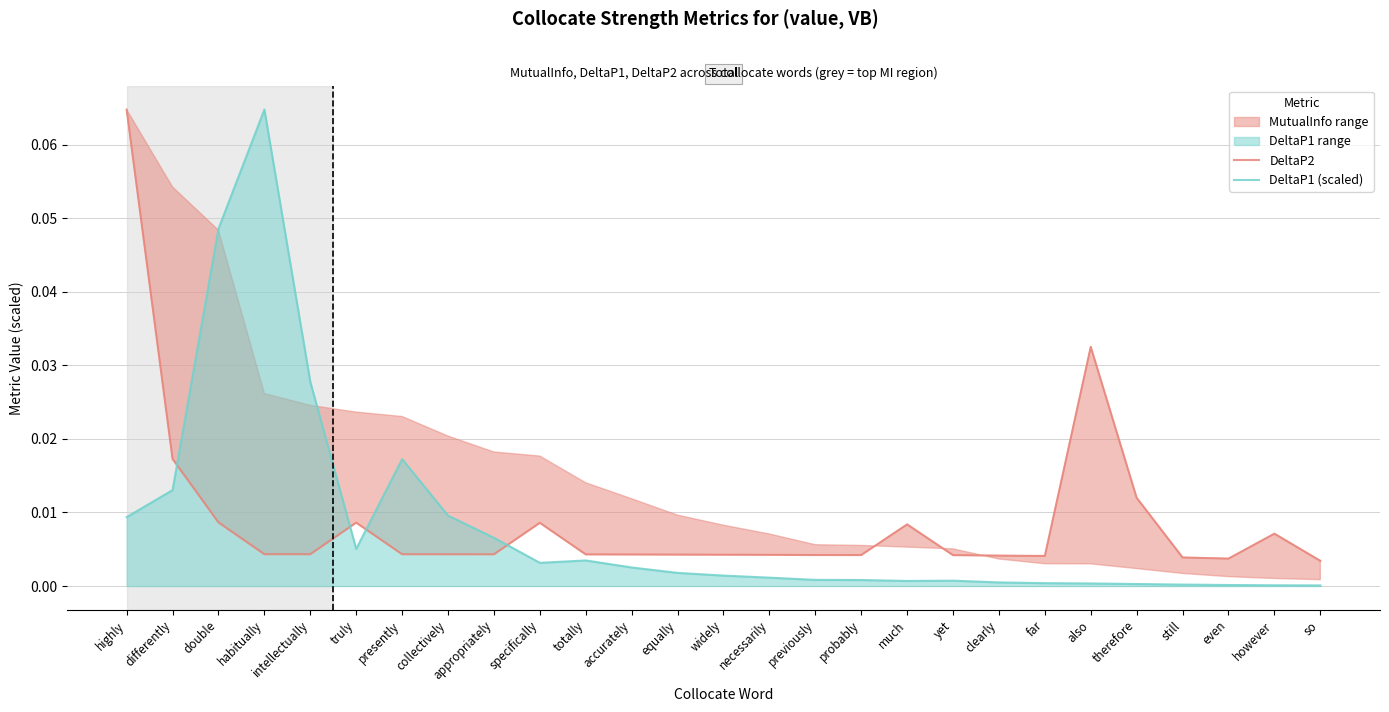

At which label does DeltaP2 reach its minimum?

so